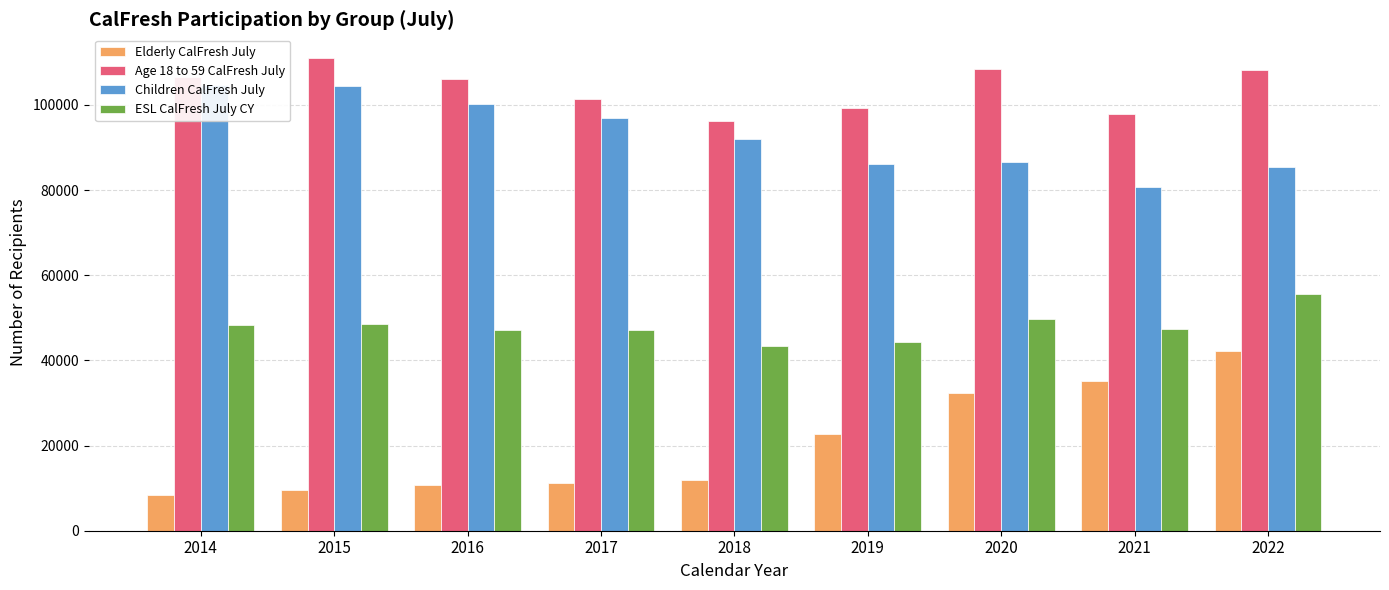

How many data points in Elderly CalFresh July are above 11983?

4